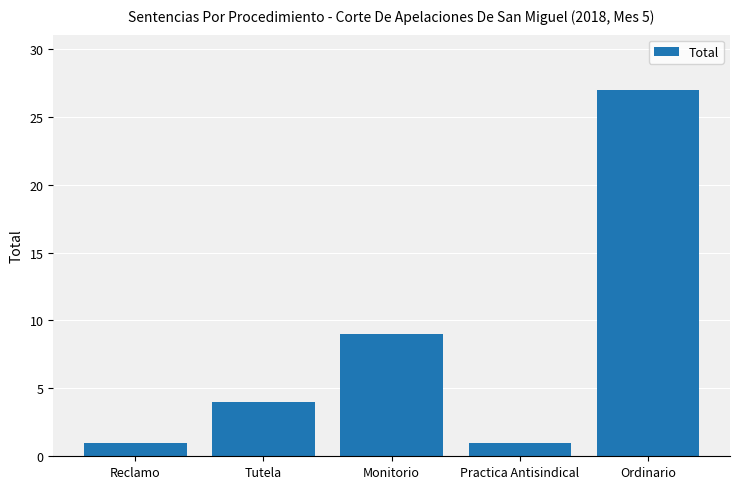

True or false: the data shows 4 at Tutela.

True